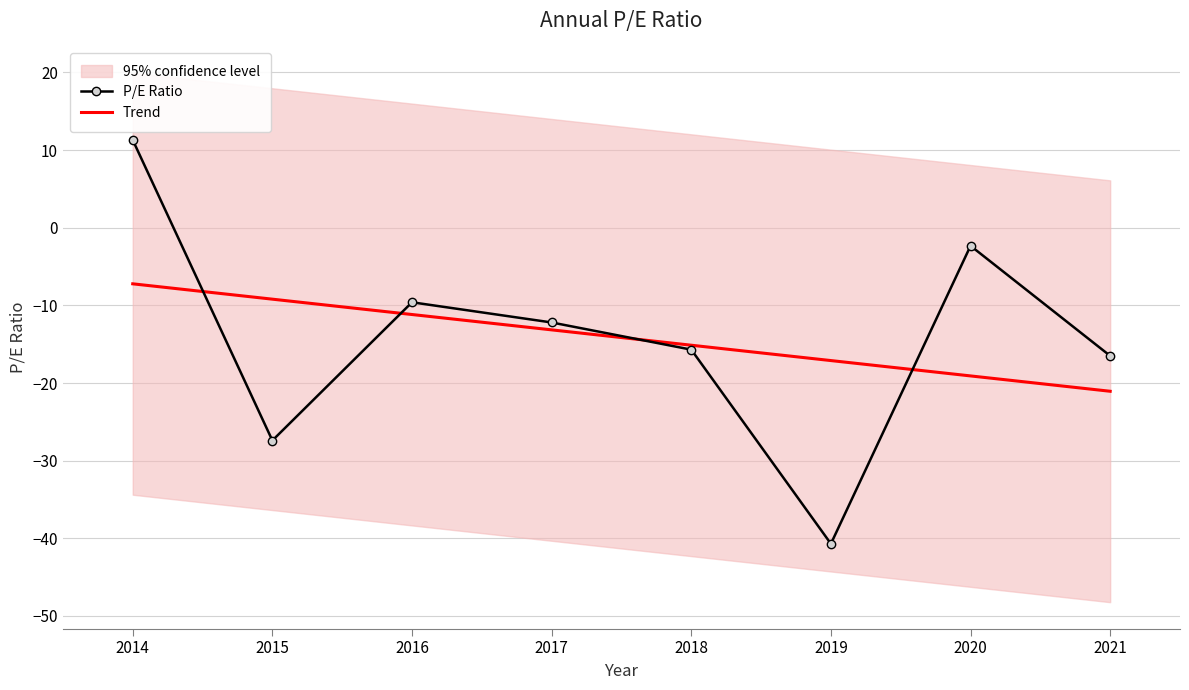

At how many categories does at least one series exceed 1?

1